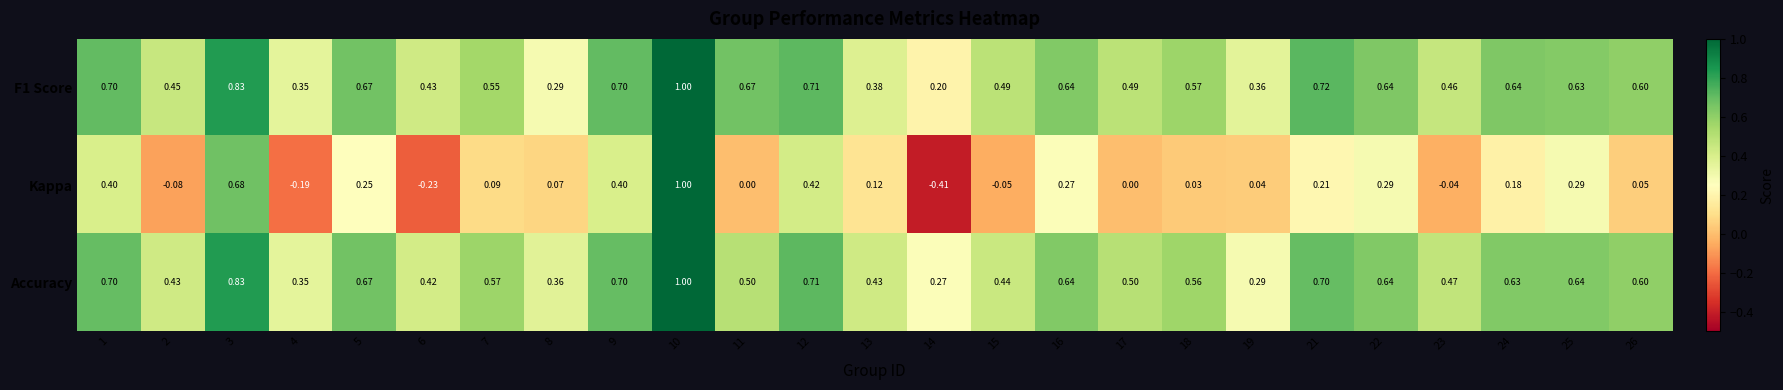

Is the value of Kappa at 19 greater than the value of Accuracy at 10?

No